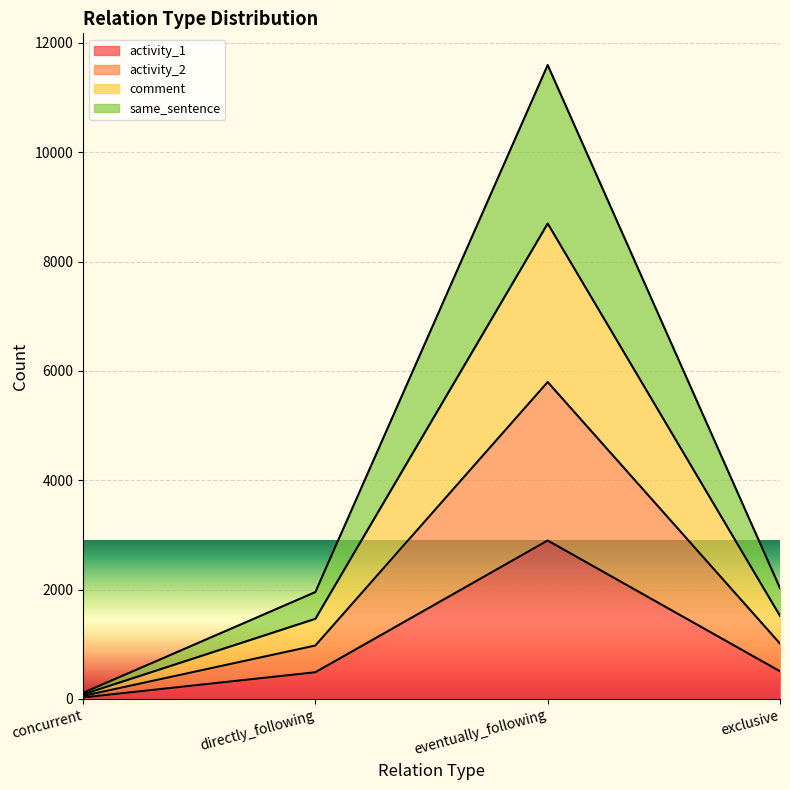

True or false: activity_1 has a value of 489 at directly_following.

True